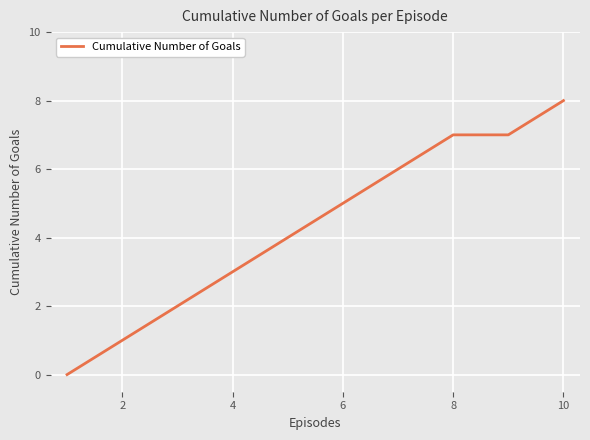

How many values are between 2 and 7?

7